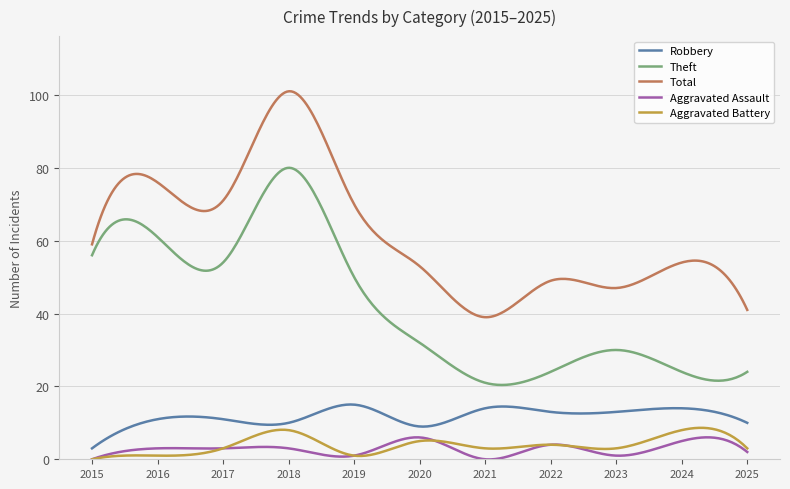

In Total, how many points are higher than both neighbors (excluding endpoints)?

4